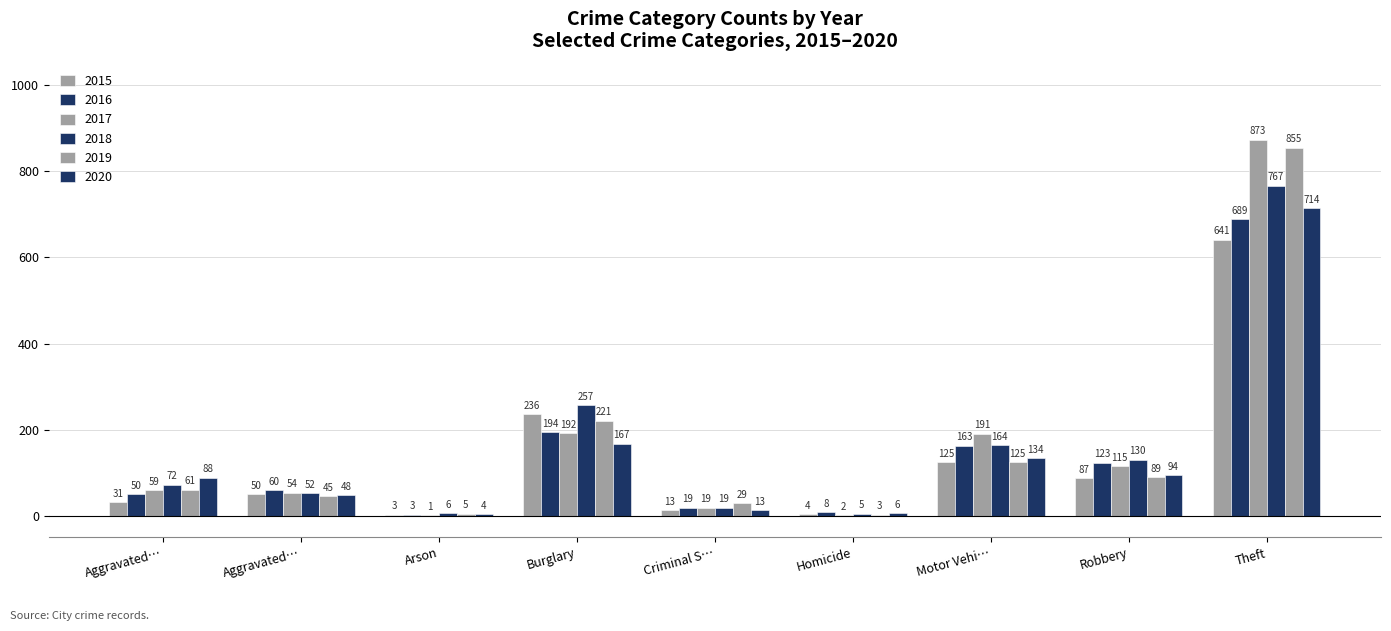

What is the label of the 2nd bar from the left?

Aggravated…